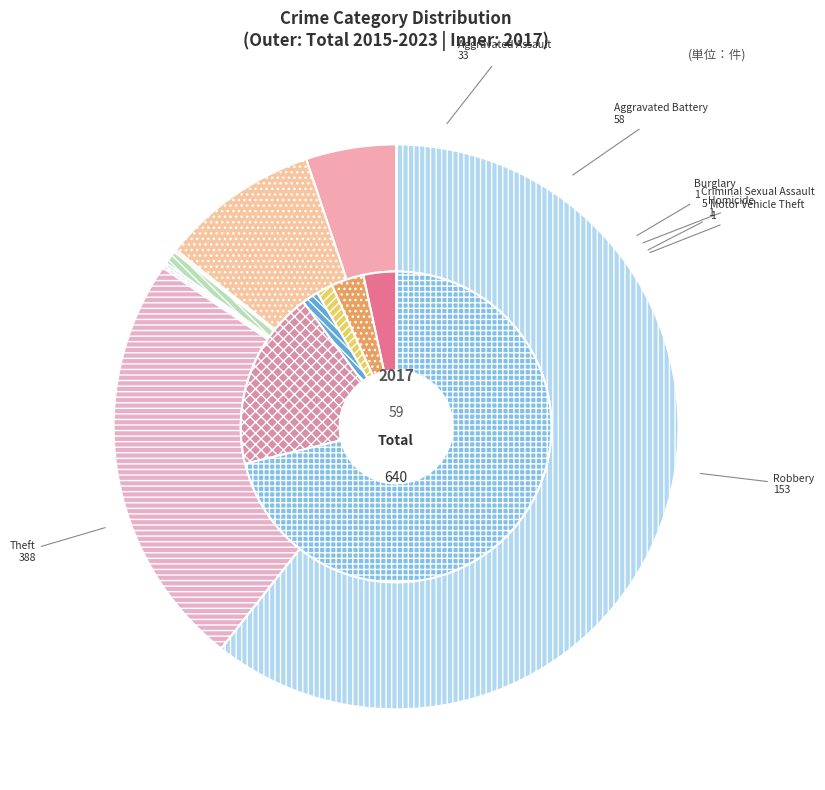

True or false: 4 accounts for 0% of the total.

True